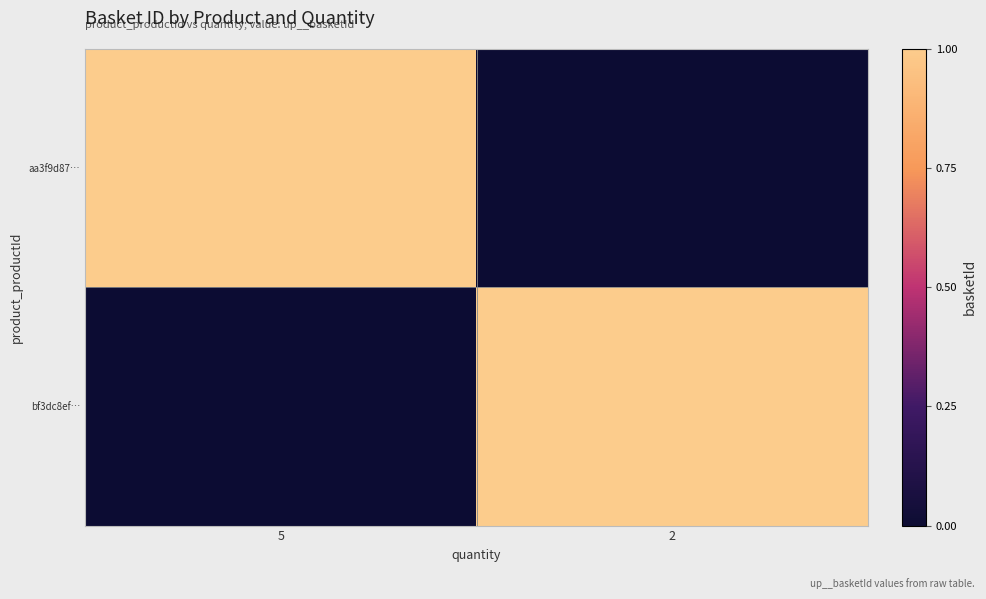

How many distinct data groups are displayed?

2